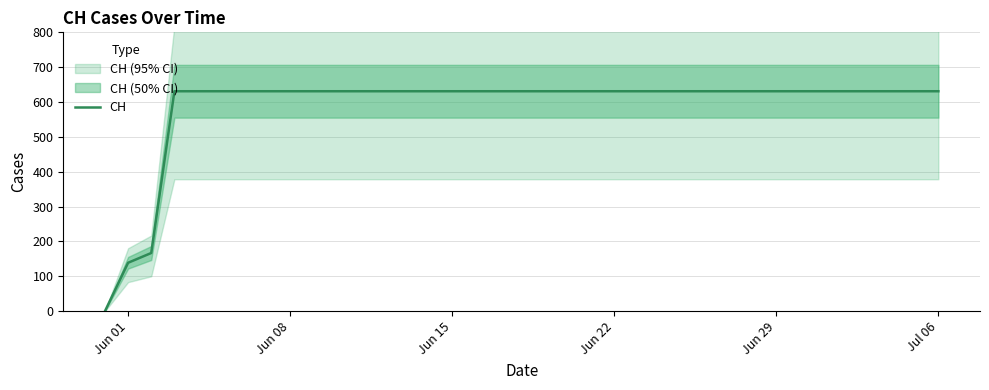

What is the difference between the maximum and minimum values?

631